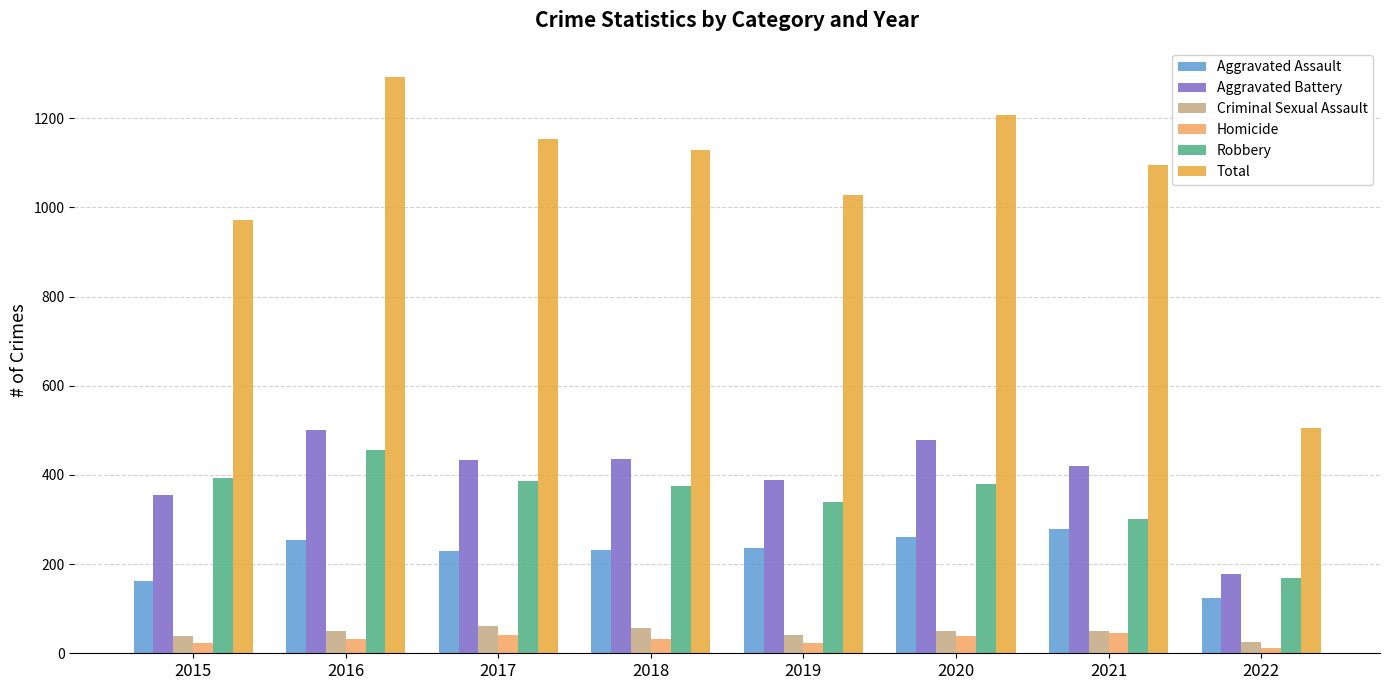

What is the difference between the maximum and minimum values in the Robbery series?

287